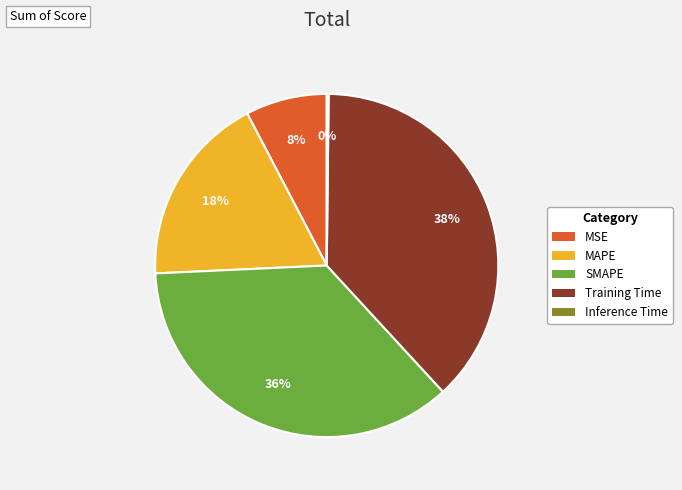

Is MSE the majority of the pie?

No